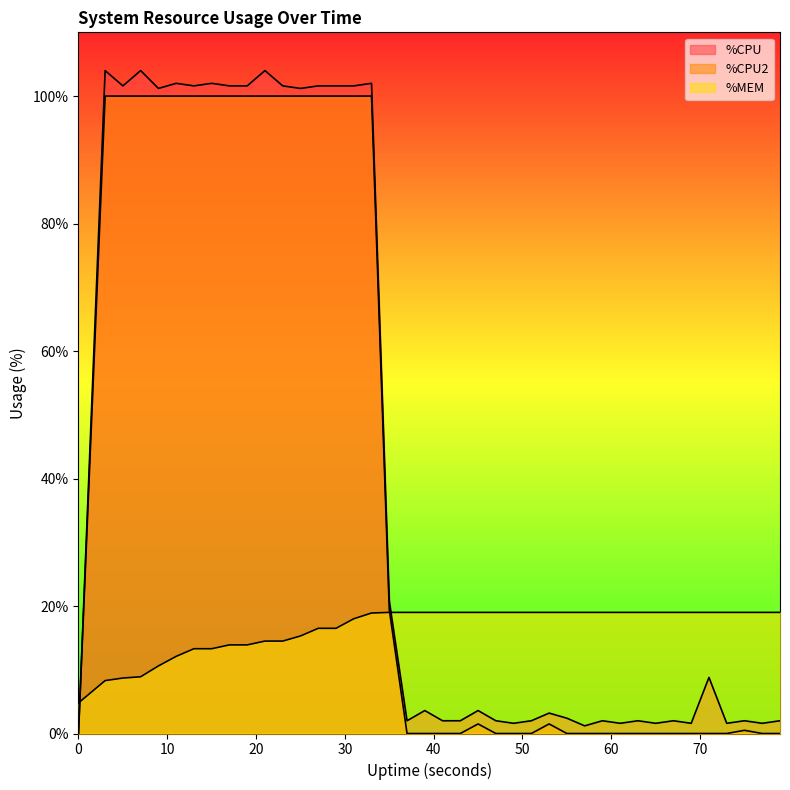

Reading left to right, extract all data points from this chart.

%CPU: 0=0.0	3=104.0	5=101.6	7=104.0	9=101.2	11=102.0	13=101.6	15=102.0	17=101.6	19=101.6	21=104.0	23=101.6	25=101.2	27=101.6	29=101.6	31=101.6	33=102.0	35=20.8	37=2.0	39=3.6	41=2.0	43=2.0	45=3.6	47=2.0	49=1.6	51=2.0	53=3.2	55=2.4	57=1.2	59=2.0	61=1.6	63=2.0	65=1.6	67=2.0	69=1.6	71=8.8	73=1.6	75=2.0	77=1.6	79=2.0
%CPU2: 0=0.0	3=100.0	5=100.0	7=100.0	9=100.0	11=100.0	13=100.0	15=100.0	17=100.0	19=100.0	21=100.0	23=100.0	25=100.0	27=100.0	29=100.0	31=100.0	33=100.0	35=19.4	37=0.0	39=0.0	41=0.0	43=0.0	45=1.5	47=0.0	49=0.0	51=0.0	53=1.5	55=0.0	57=0.0	59=0.0	61=0.0	63=0.0	65=0.0	67=0.0	69=0.0	71=0.0	73=0.0	75=0.5	77=0.0	79=0.0
%MEM: 0=4.8	3=8.3	5=8.7	7=8.9	9=10.6	11=12.1	13=13.3	15=13.3	17=13.9	19=13.9	21=14.5	23=14.5	25=15.3	27=16.5	29=16.5	31=18.0	33=18.9	35=19.0	37=19.0	39=19.0	41=19.0	43=19.0	45=19.0	47=19.0	49=19.0	51=19.0	53=19.0	55=19.0	57=19.0	59=19.0	61=19.0	63=19.0	65=19.0	67=19.0	69=19.0	71=19.0	73=19.0	75=19.0	77=19.0	79=19.0